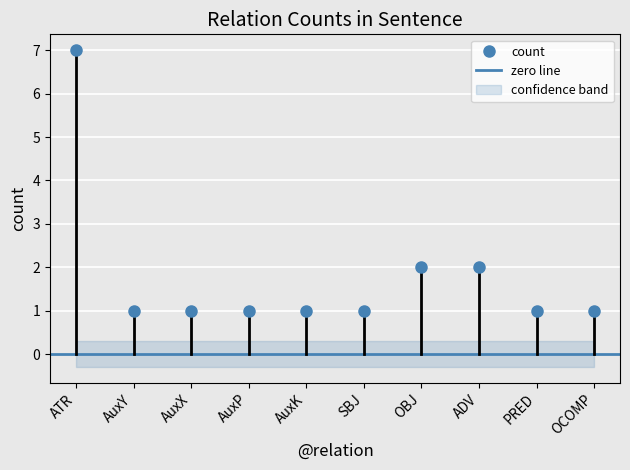

List the labels in order of value, smallest first.

AuxY, AuxX, AuxP, AuxK, SBJ, PRED, OCOMP, OBJ, ADV, ATR